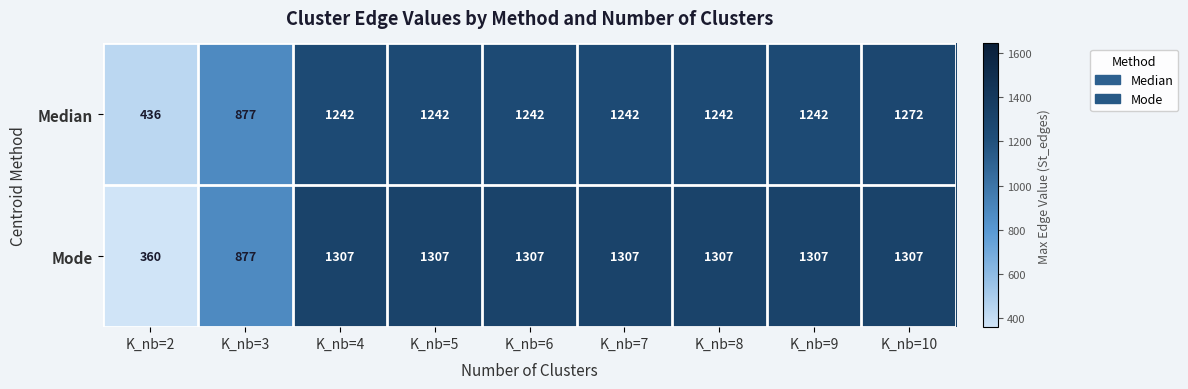

Which series has the largest total across all categories?

Mode